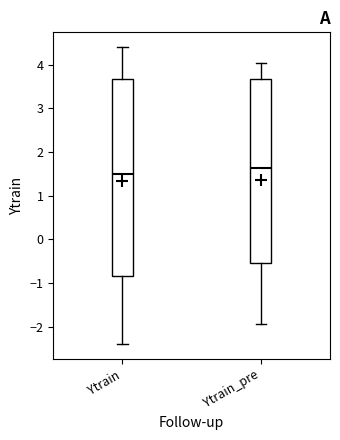

Which box has the highest median line?

Ytrain_pre